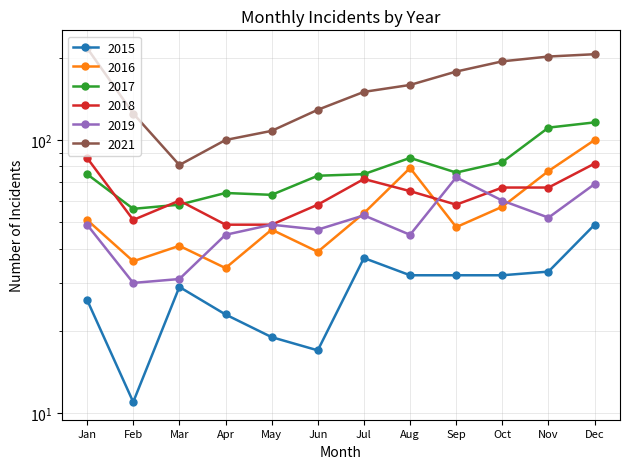

What is the value of the 2017 point at the 8th from the left?

86